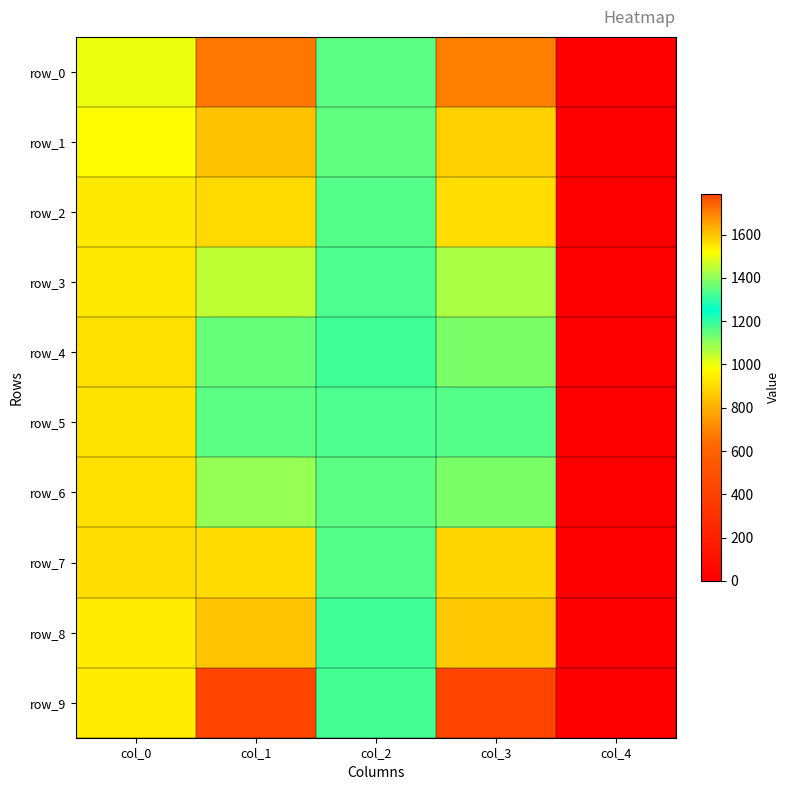

How many data points does each series have?

5